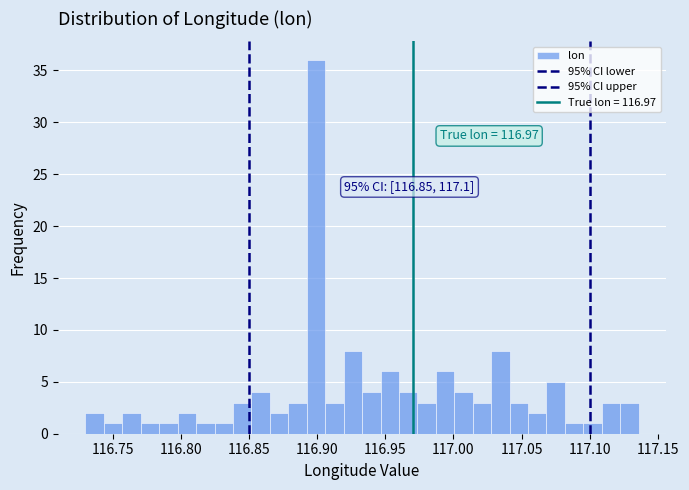

Read against the x-axis, roughly where is the centre of the tallest bar?

116.900